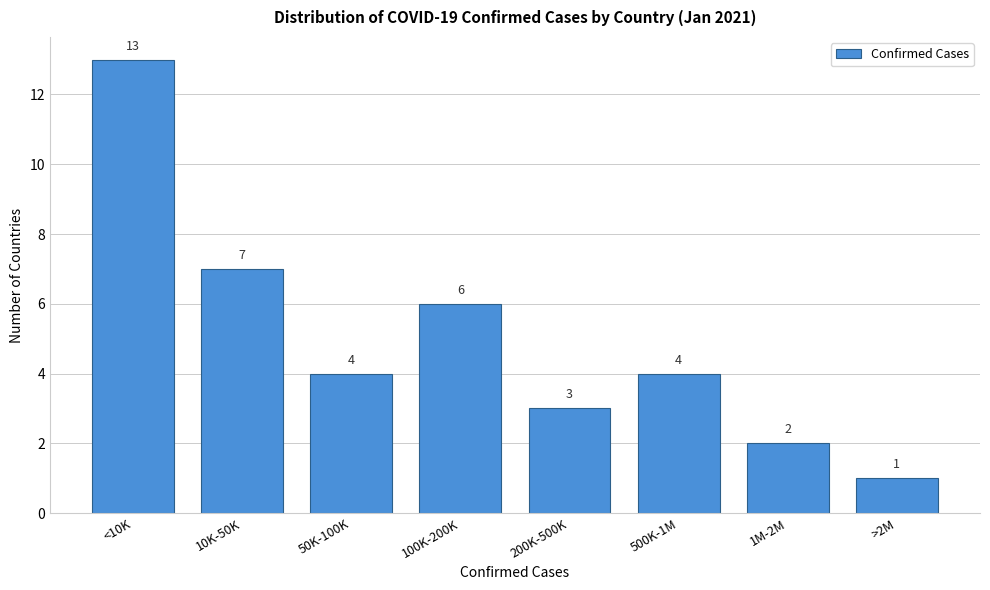

Reading right to left, extract all data points from this chart.

>2M=1	1M-2M=2	500K-1M=4	200K-500K=3	100K-200K=6	50K-100K=4	10K-50K=7	<10K=13